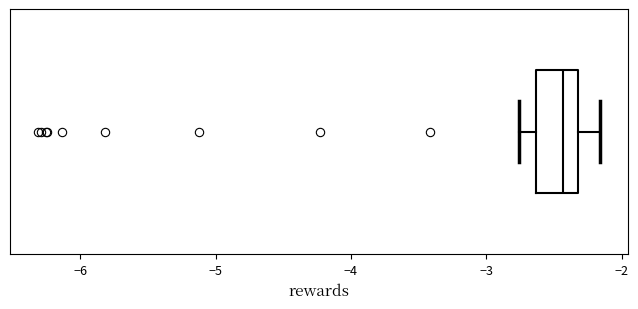

Transcribe this box plot: give where the median line is, the range the box spans, and where the two whiskers end, as read against the x-axis. The values are not printed on the chart, so give them approximately, as read against the axis.

median -2.4, box -2.6 to -2.3, whiskers -2.8 to -2.2